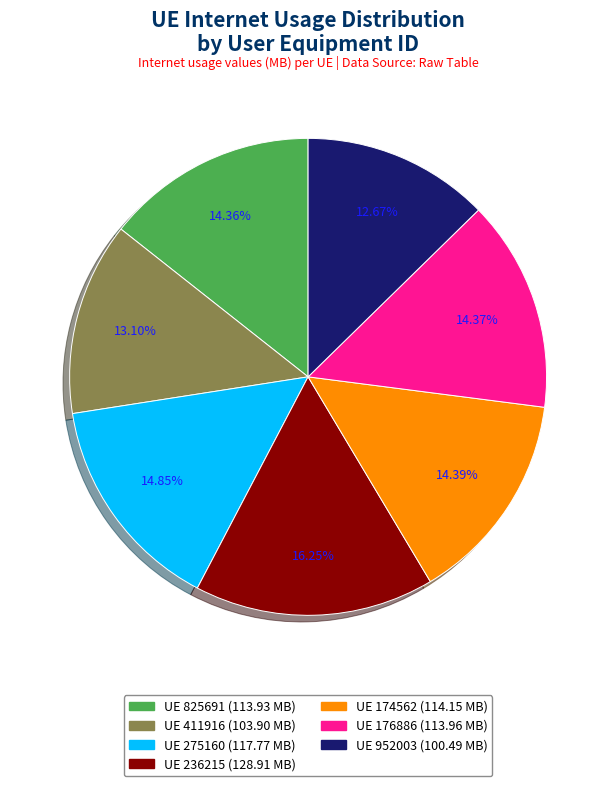

Does any single category account for the majority?

No